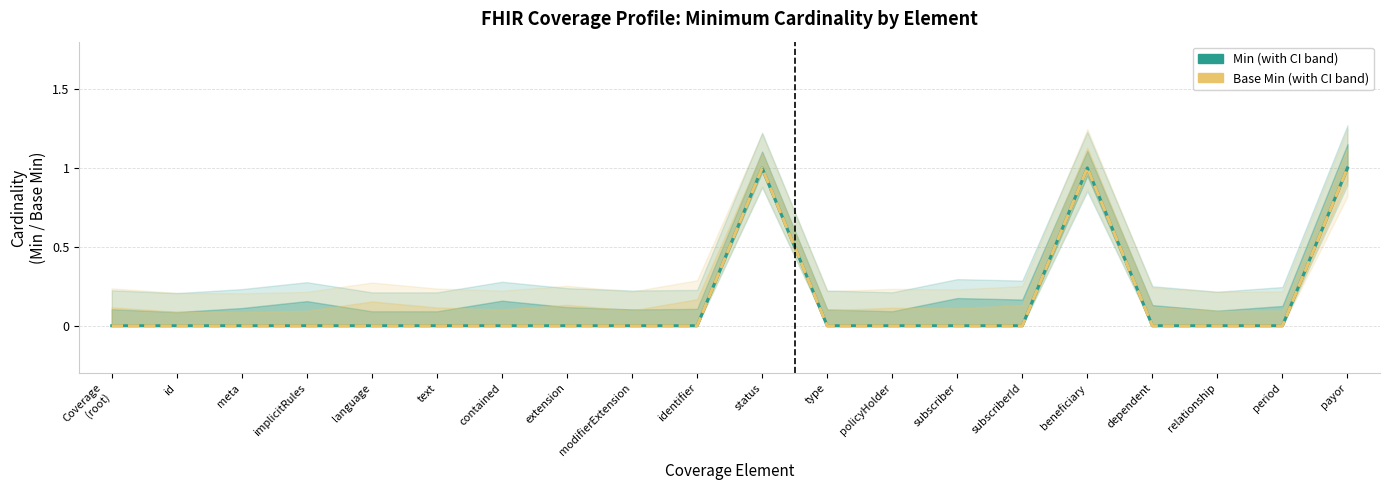

What position from the right is text?

15